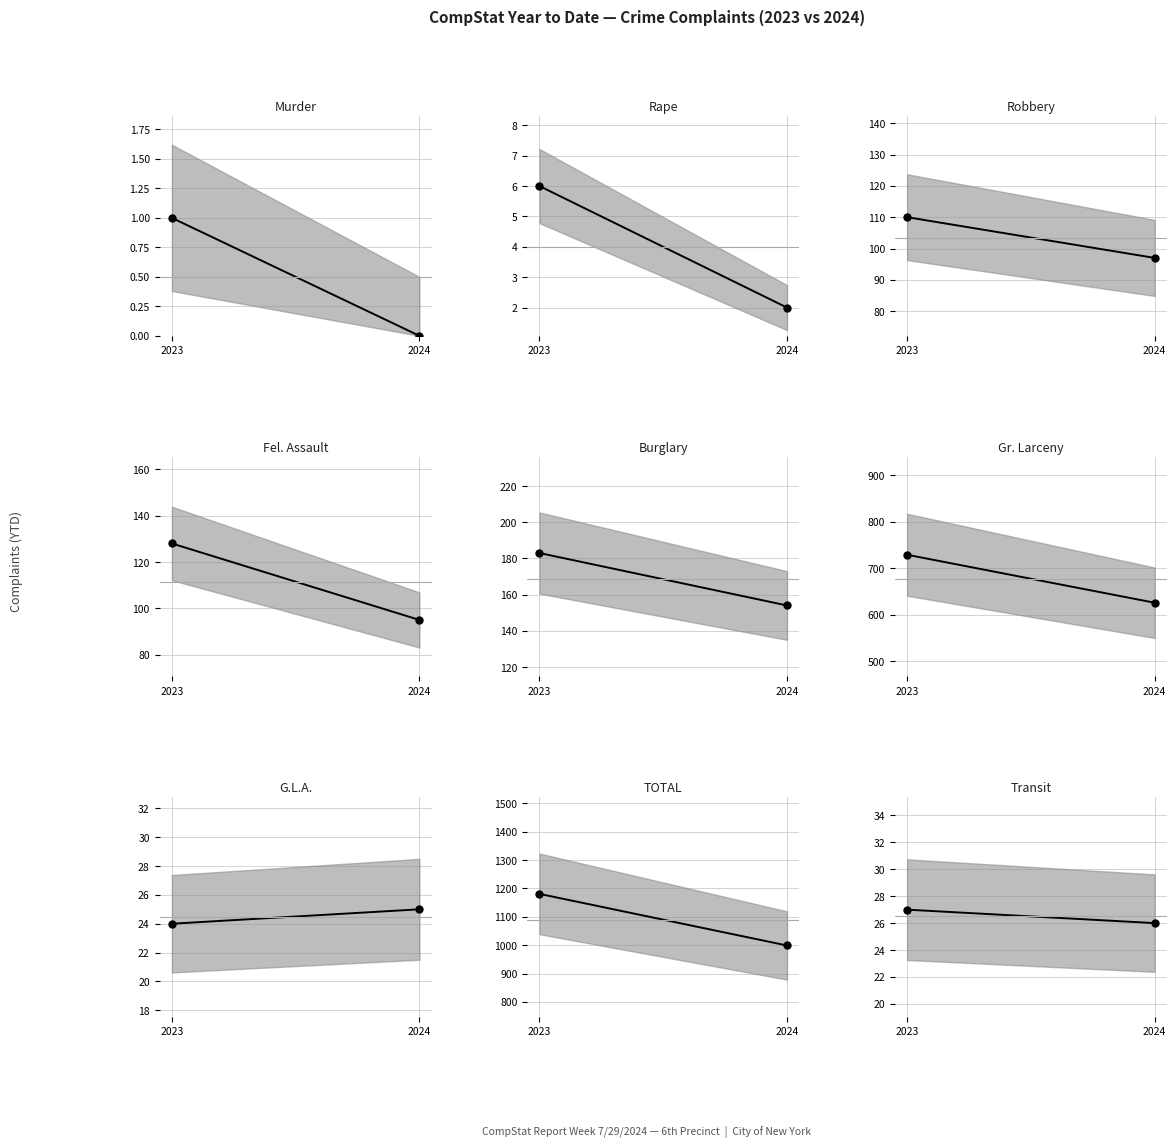

What is the ratio of the value at 2024 to the value at 2023?

1.0